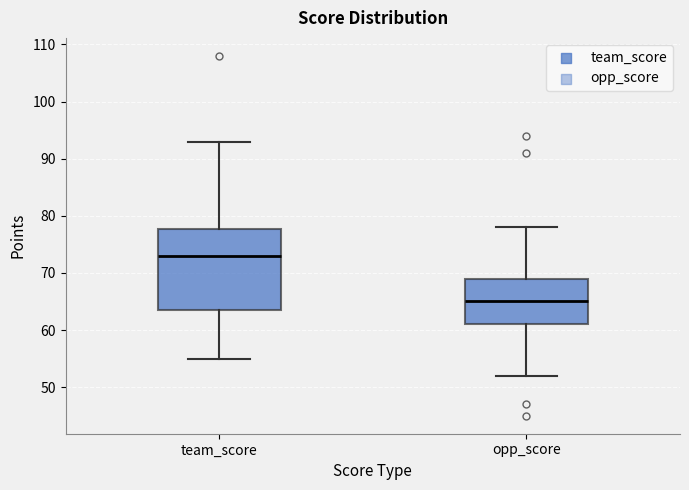

Reading left to right, transcribe this box plot: for each box, give where its median line is, the range the box spans, and where its two whiskers end, as read against the y-axis. The values are not printed on the chart, so give them approximately, as read against the axis.

team_score: median 73, box 64 to 78, whiskers 55 to 93
opp_score: median 65, box 61 to 69, whiskers 52 to 78